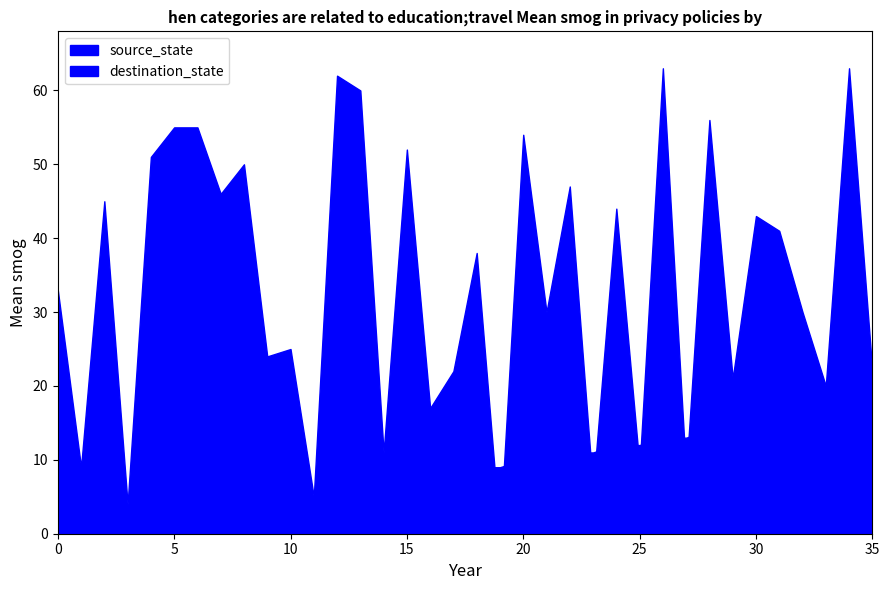

Rank the series by their average value, from lowest to highest.

source_state, destination_state